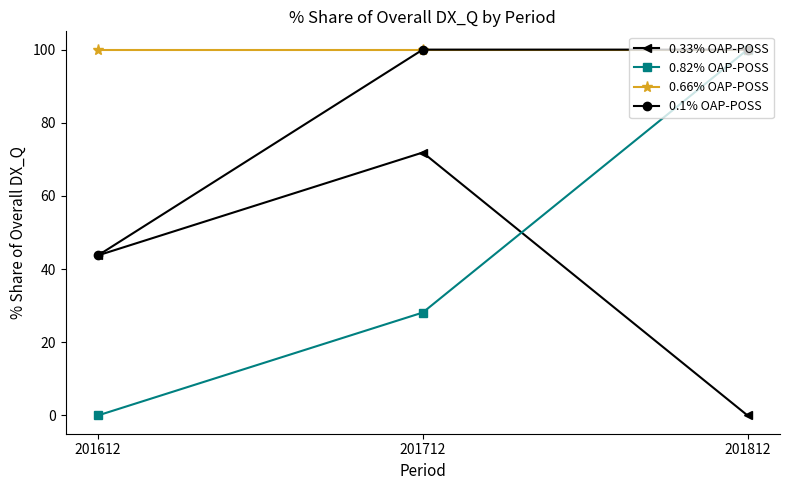

Which series changed the most between 201612 and 201712?

0.1% OAP-POSS